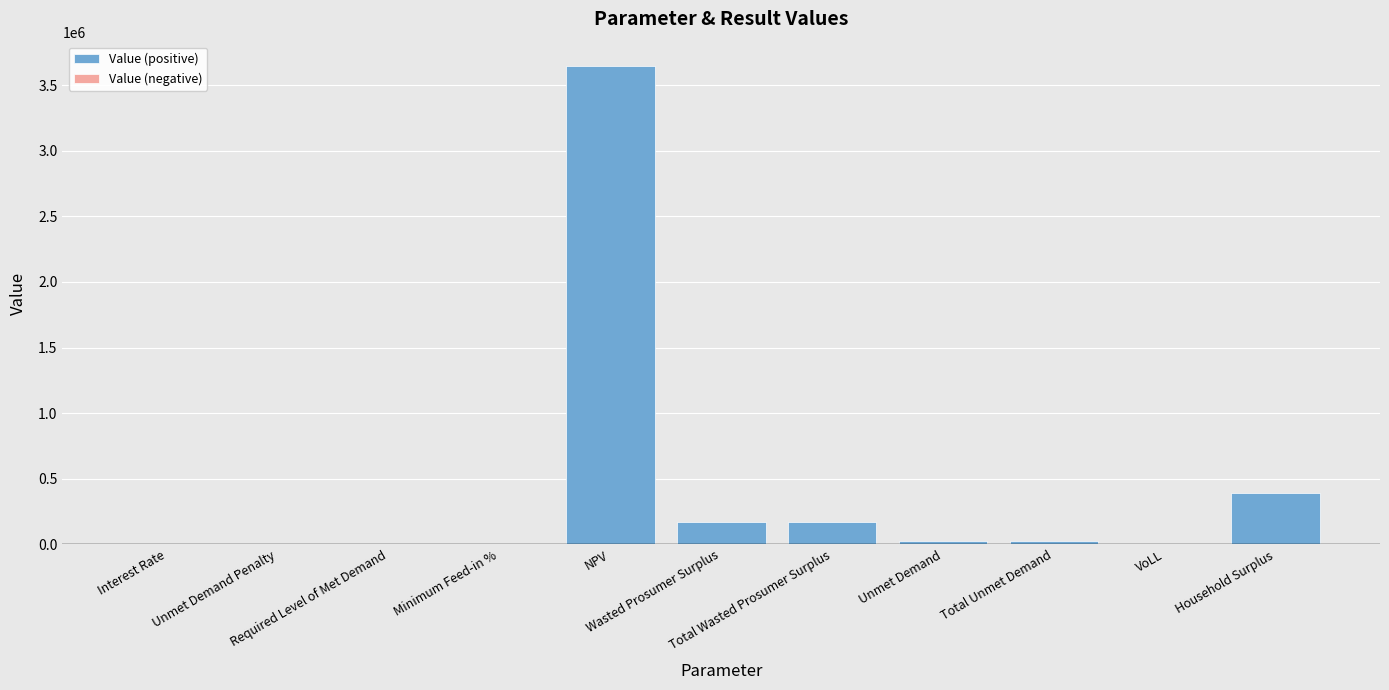

What is the greatest value displayed?

3649734.8